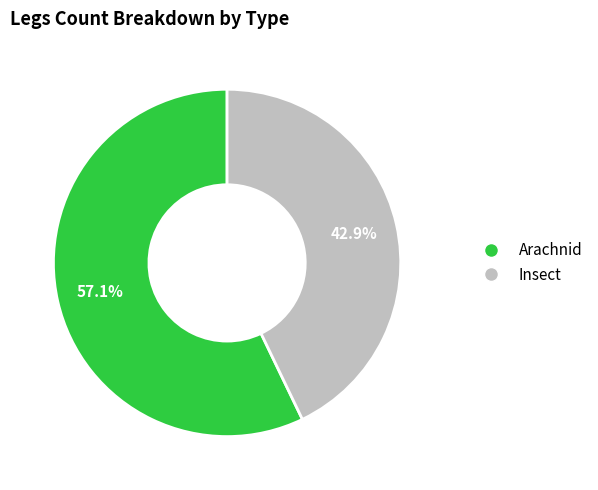

Is there a majority slice in this chart?

Yes